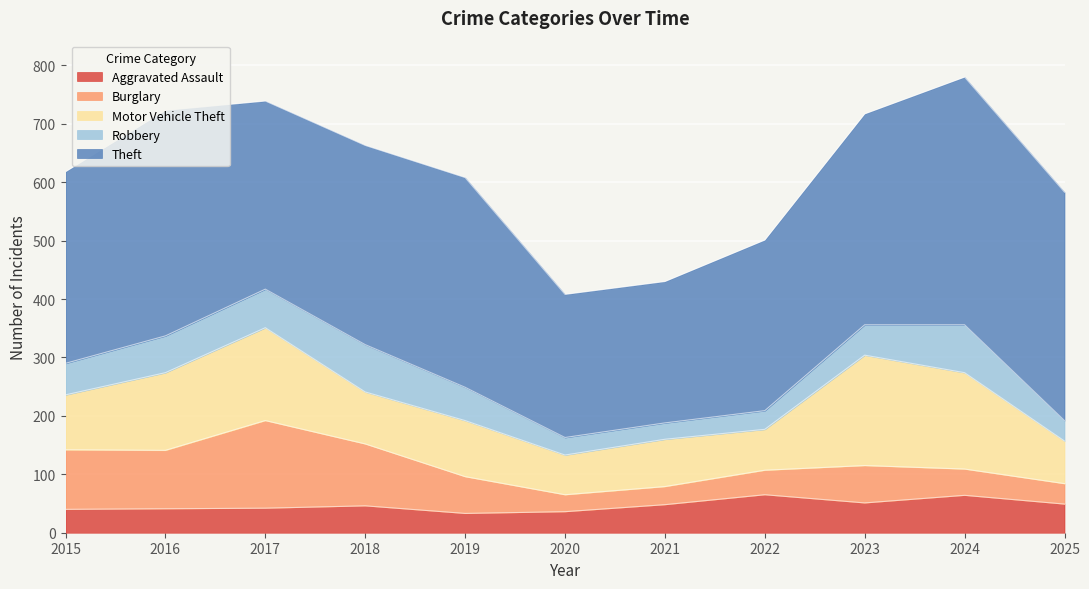

Where is the first local maximum for Motor Vehicle Theft?

2017